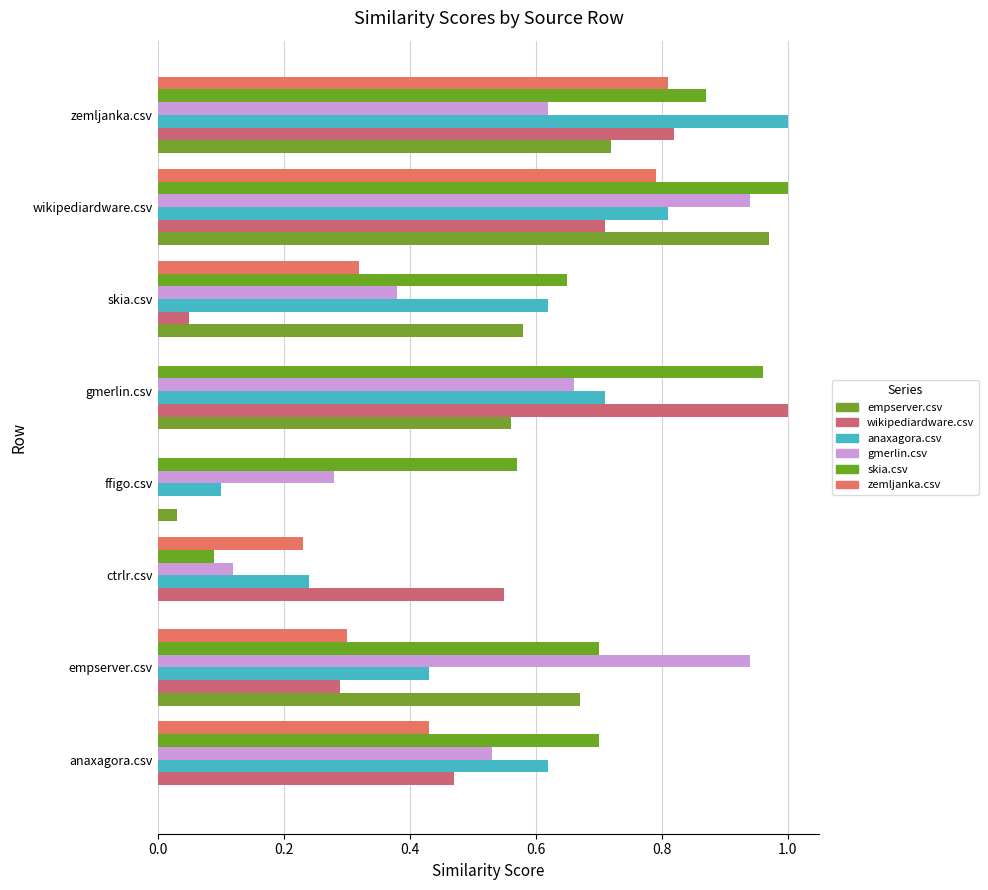

What is the lowest value of the skia.csv series?

0.1